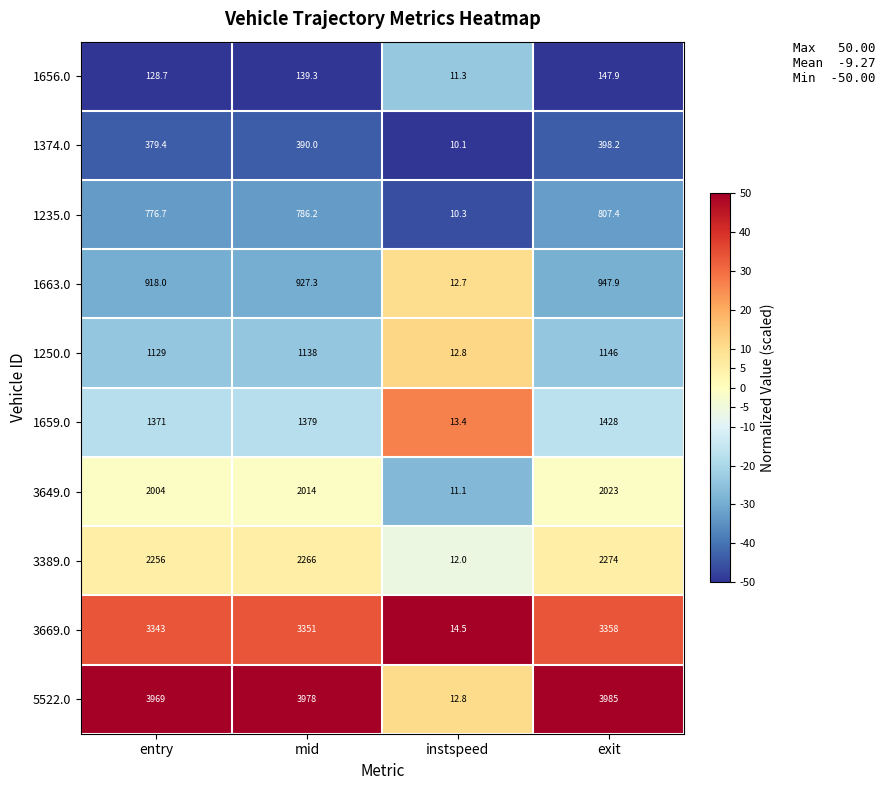

List the series in order of their peak value, lowest first.

1656.0, 1374.0, 1235.0, 1663.0, 1250.0, 1659.0, 3649.0, 3389.0, 3669.0, 5522.0